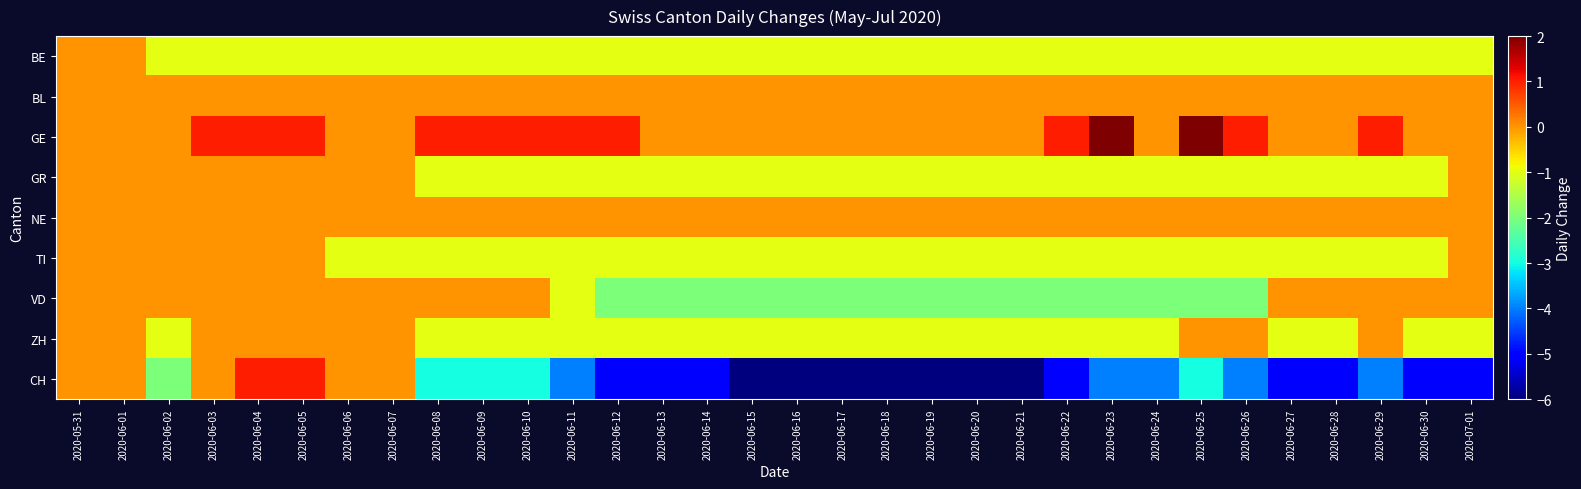

List the series in order of their peak value, highest first.

GE, CH, BE, BL, GR, NE, TI, VD, ZH